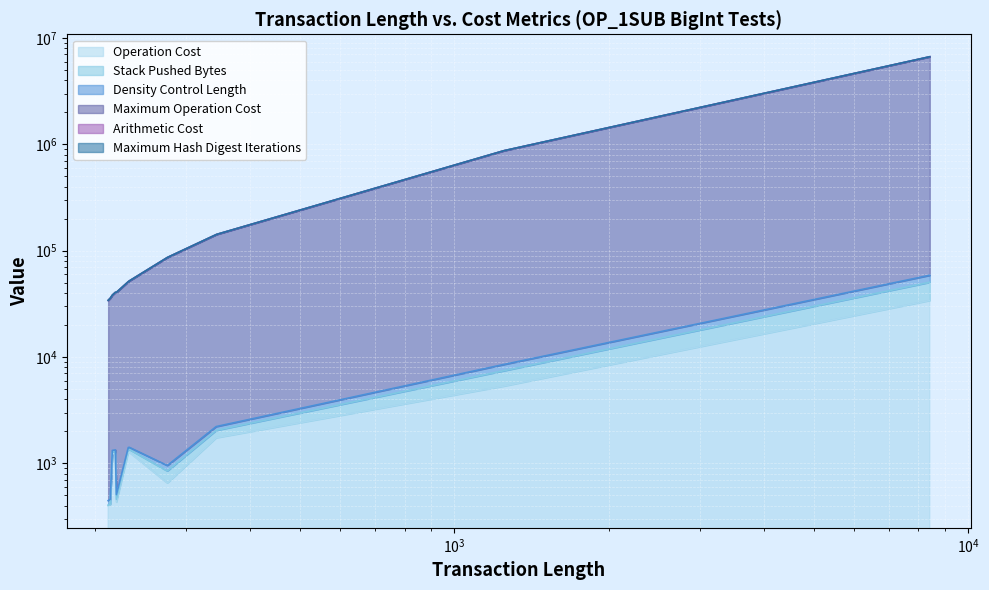

What are all the series names shown in the legend?

Operation Cost, Stack Pushed Bytes, Density Control Length, Maximum Operation Cost, Arithmetic Cost, Maximum Hash Digest Iterations